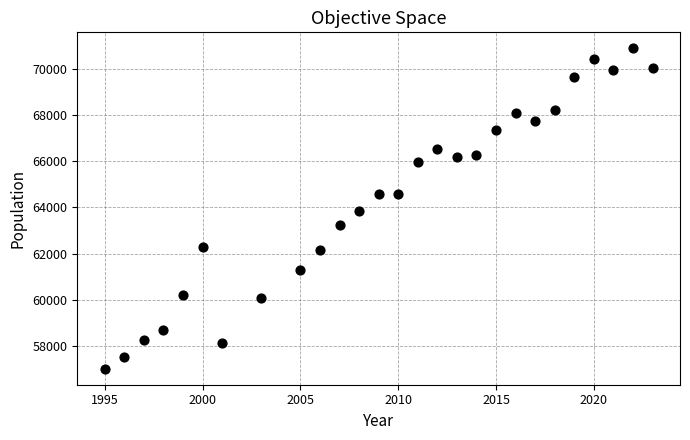

What is the range of Y values (max minus min)?

13853